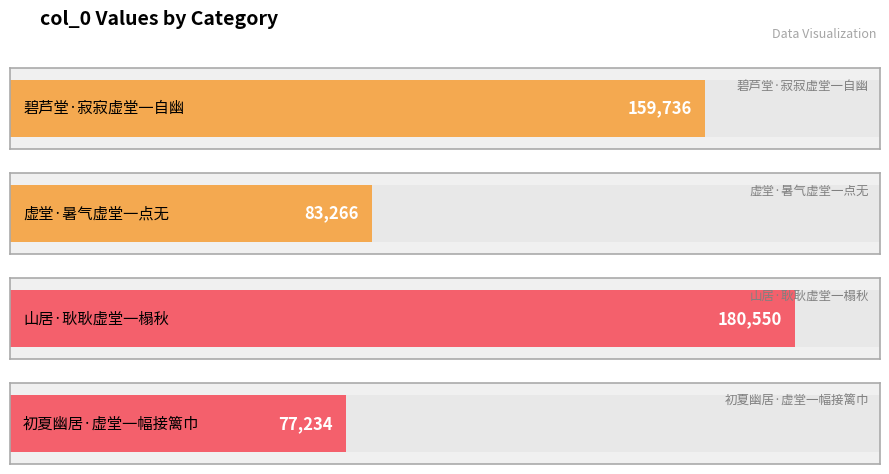

The value at 初夏幽居·虚堂一幅接篱巾 is 77234. True or false?

True